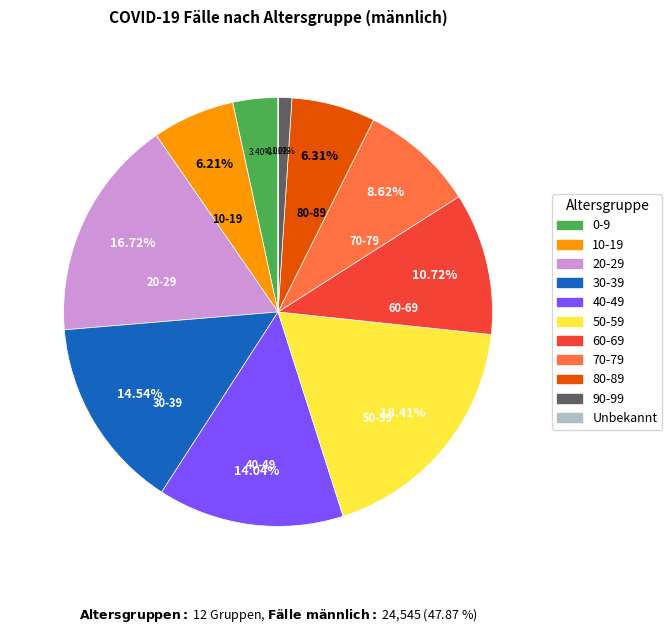

Approximately how many times larger is the value at 0-9 compared to 90-99?

3.3